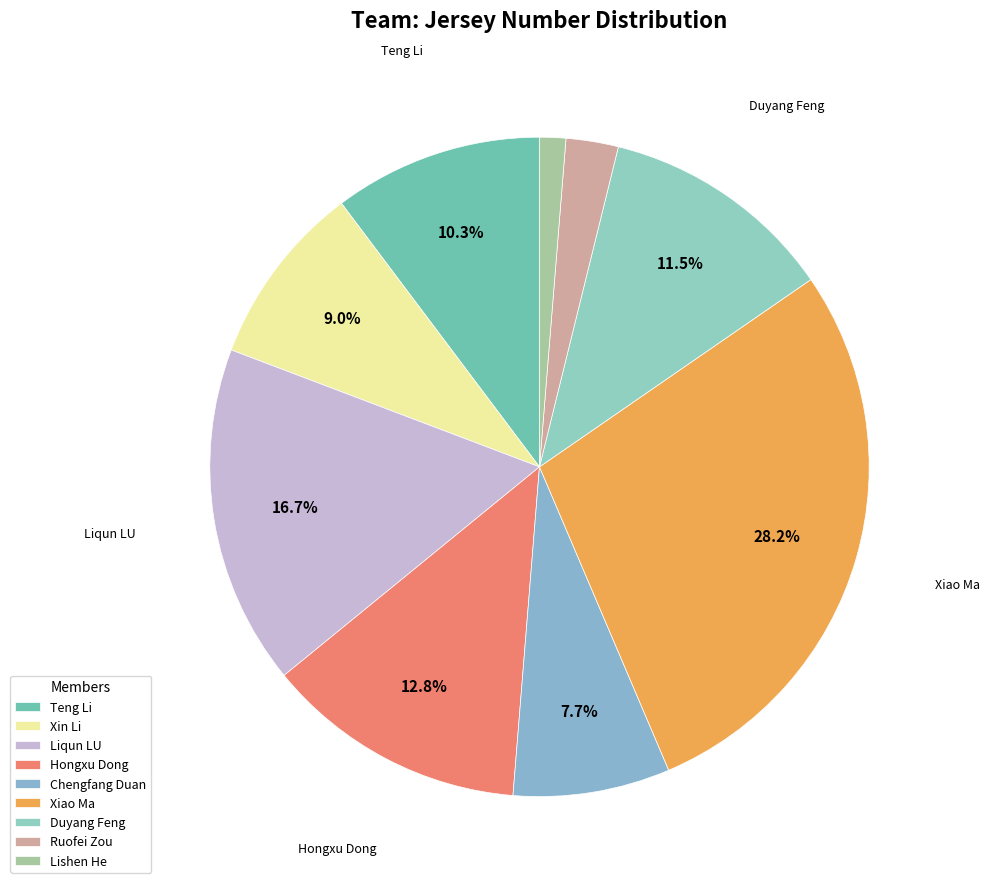

Is it true that Duyang Feng is 12% of the pie?

True